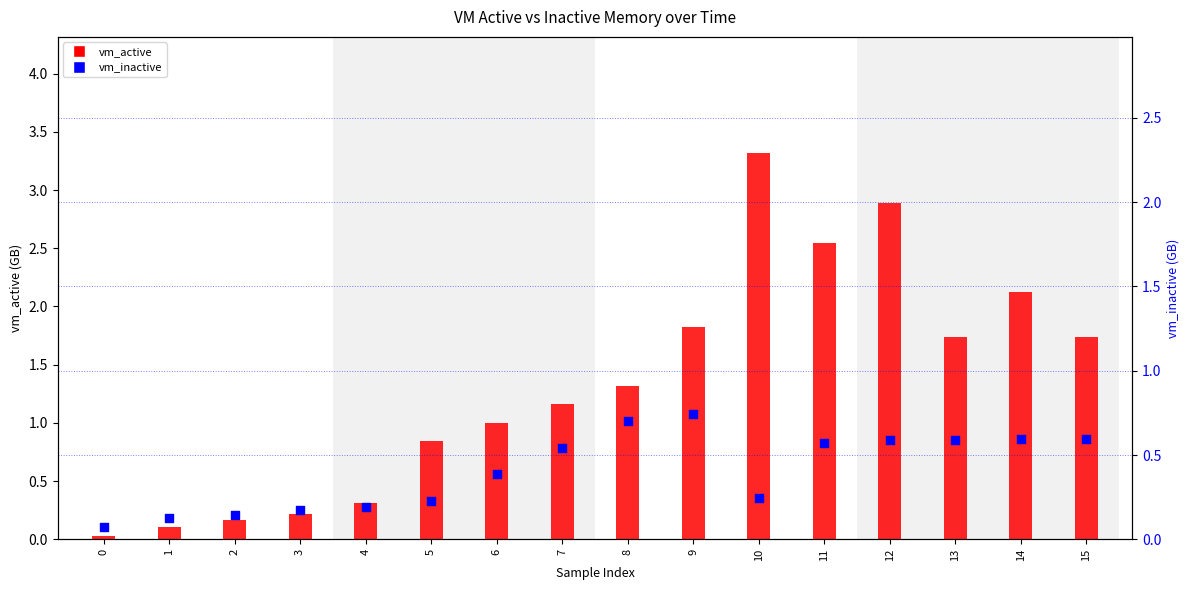

What are all the series names shown in the legend?

vm_active, vm_inactive